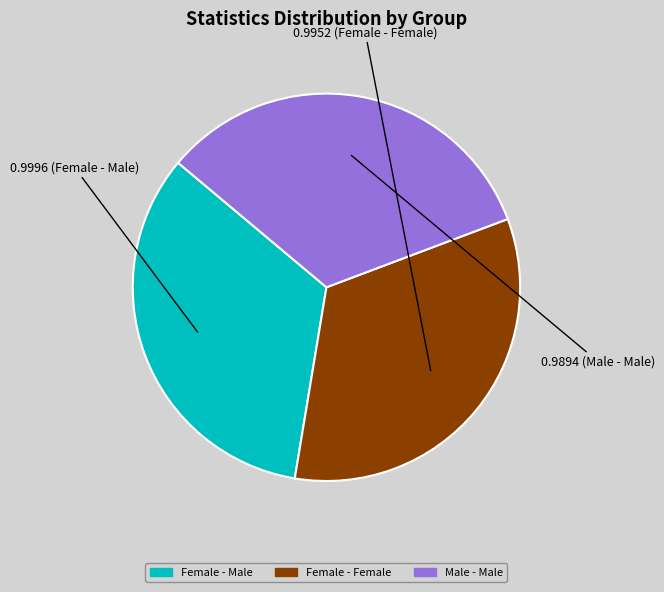

Is the sum of Male - Male and Female - Male greater than half?

Yes